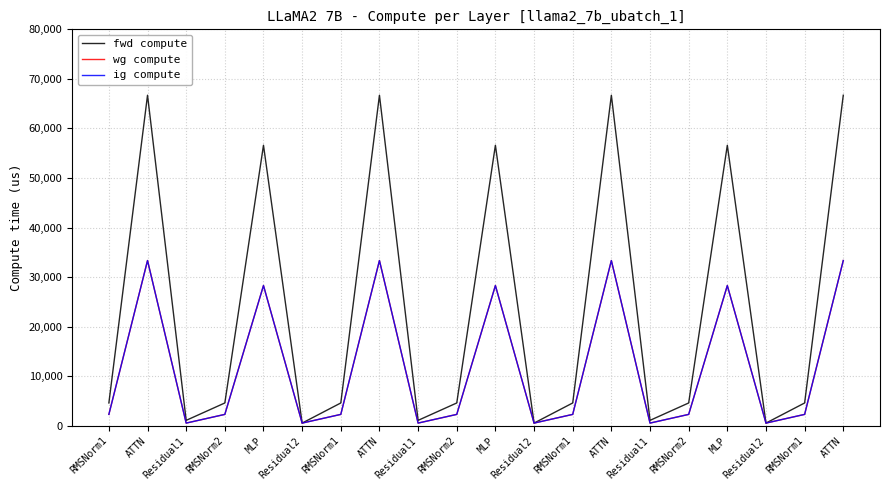

Does the chart display data point markers on the line(s)?

No